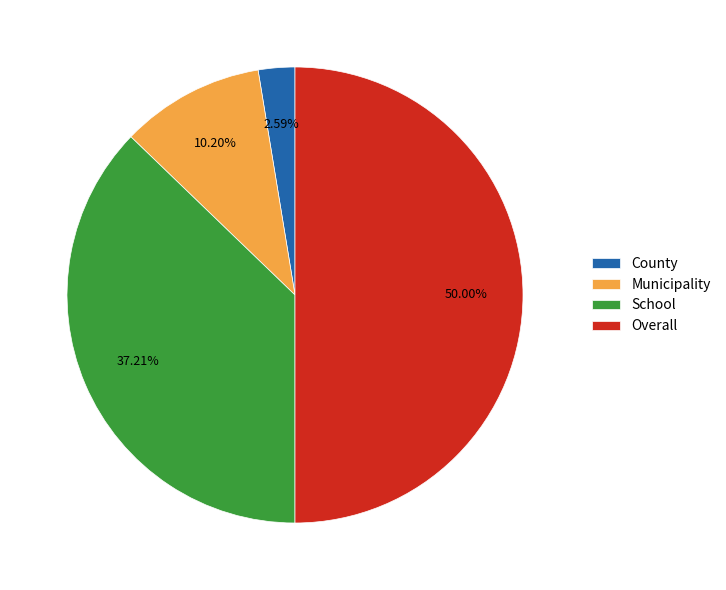

How many segments does this pie chart have?

4